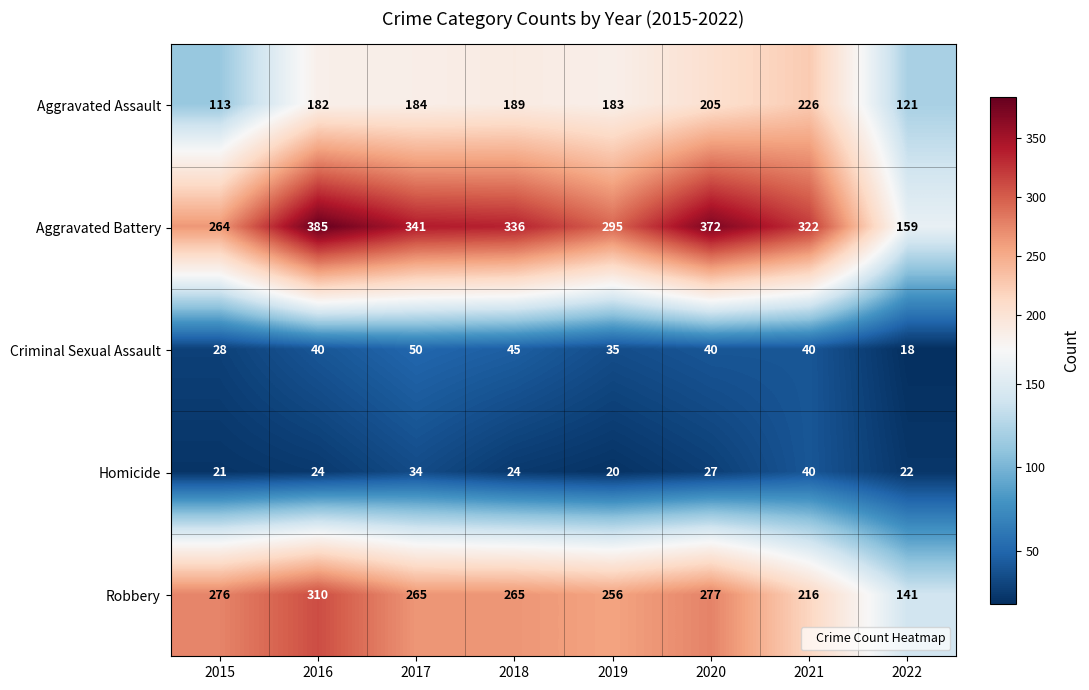

True or false: Robbery has a value of 141 at 2022.

True